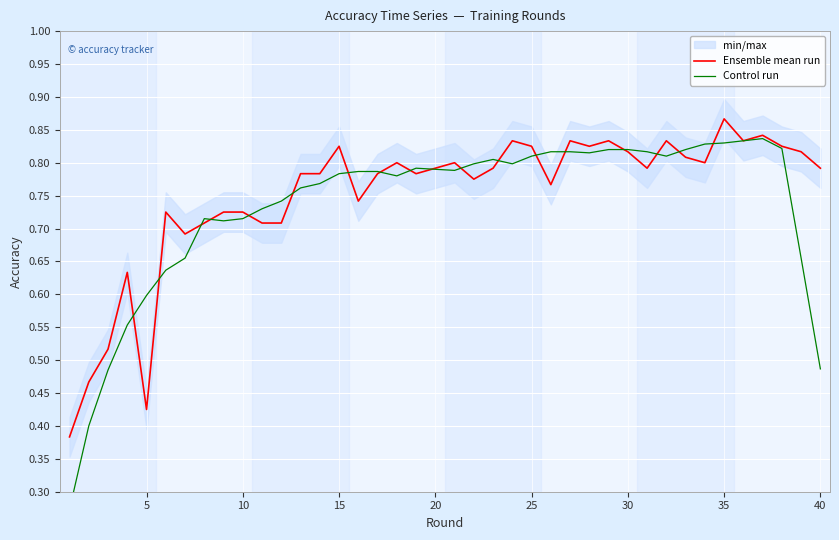

Is the value of Ensemble mean run at 36 greater than the value of Control run at 39?

Yes